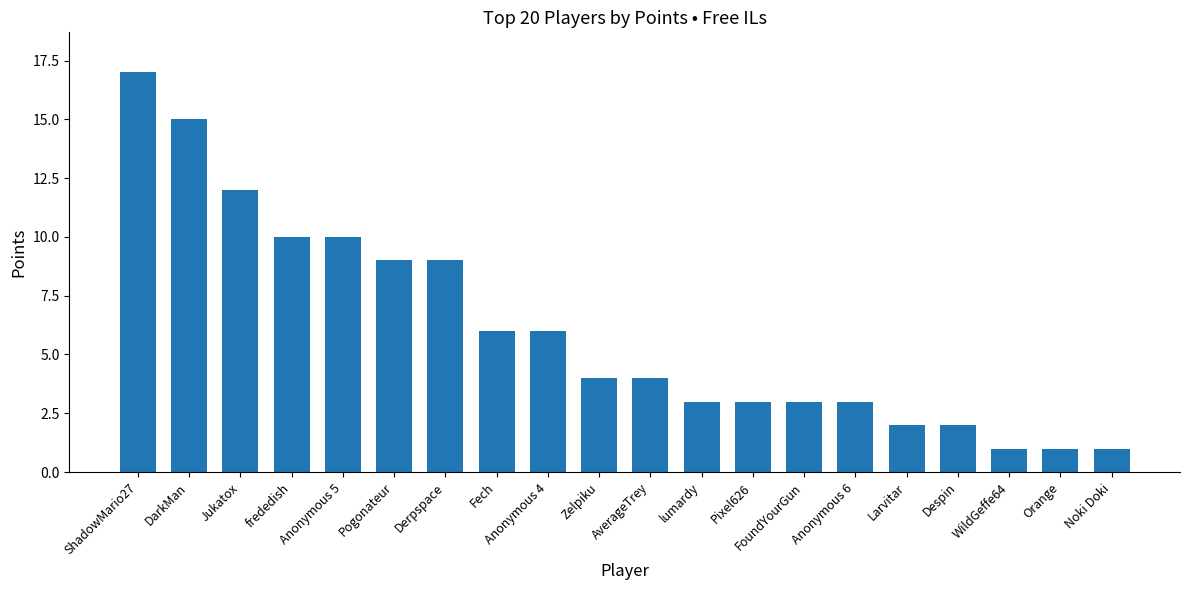

Reading left to right, list all the values displayed in this chart.

ShadowMario27=17	DarkMan=15	Jukatox=12	frededish=10	Anonymous 5=10	Pogonateur=9	Derpspace=9	Fech=6	Anonymous 4=6	Zelpiku=4	AverageTrey=4	lumardy=3	Pixel626=3	FoundYourGun=3	Anonymous 6=3	Larvitar=2	Despin=2	WildGeffe64=1	Orange=1	Noki Doki=1